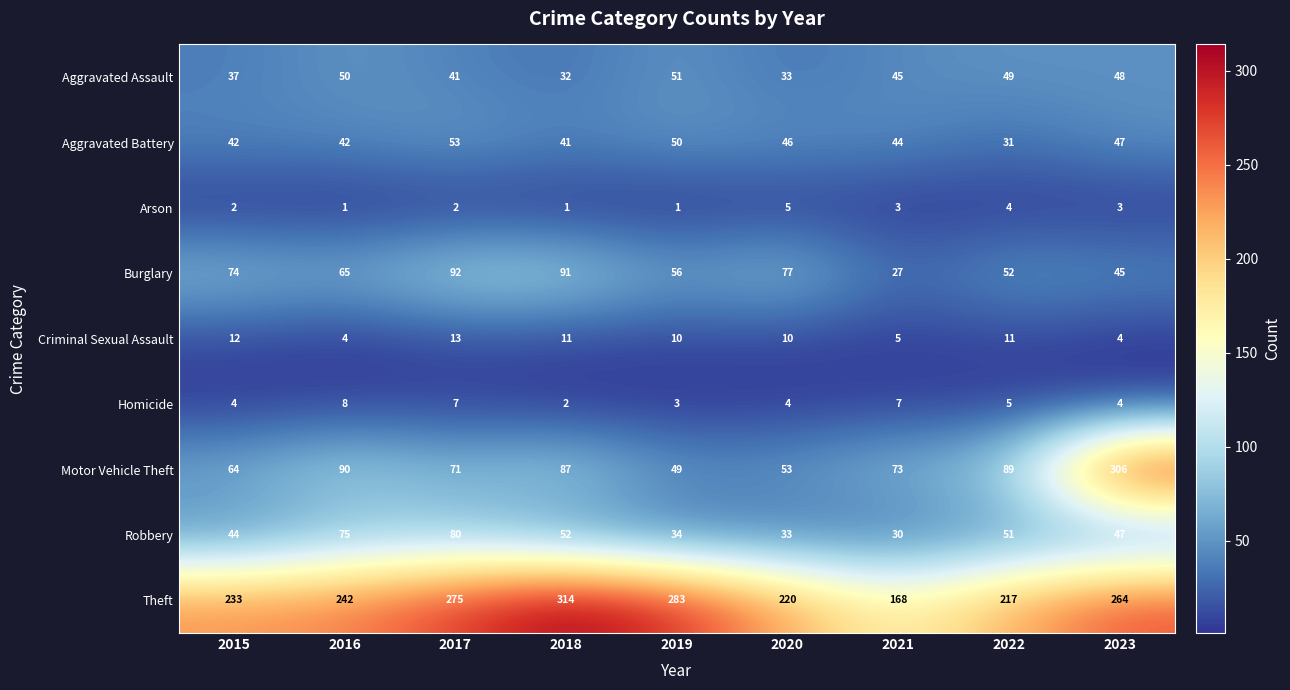

What is the difference between the highest and lowest values at 2022?

213